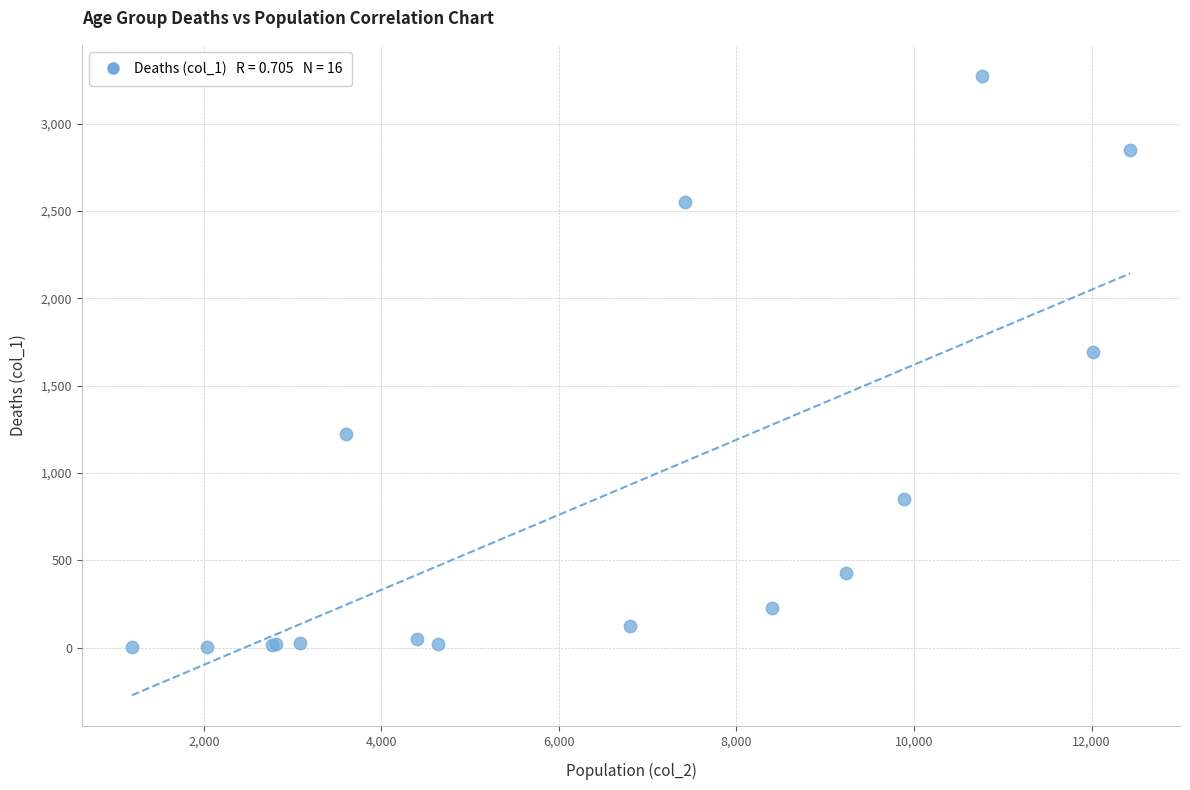

What Y value in the scatter plot is closest to 1638?

1690